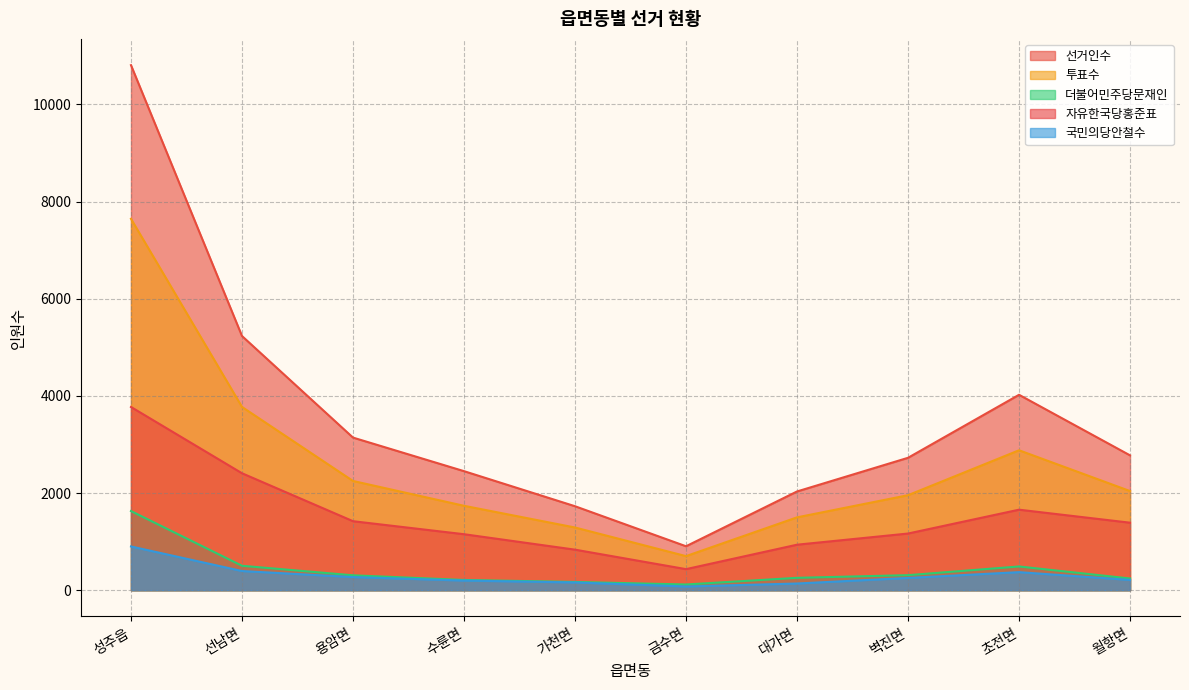

What is the sum of all 더불어민주당문재인 values?

4234